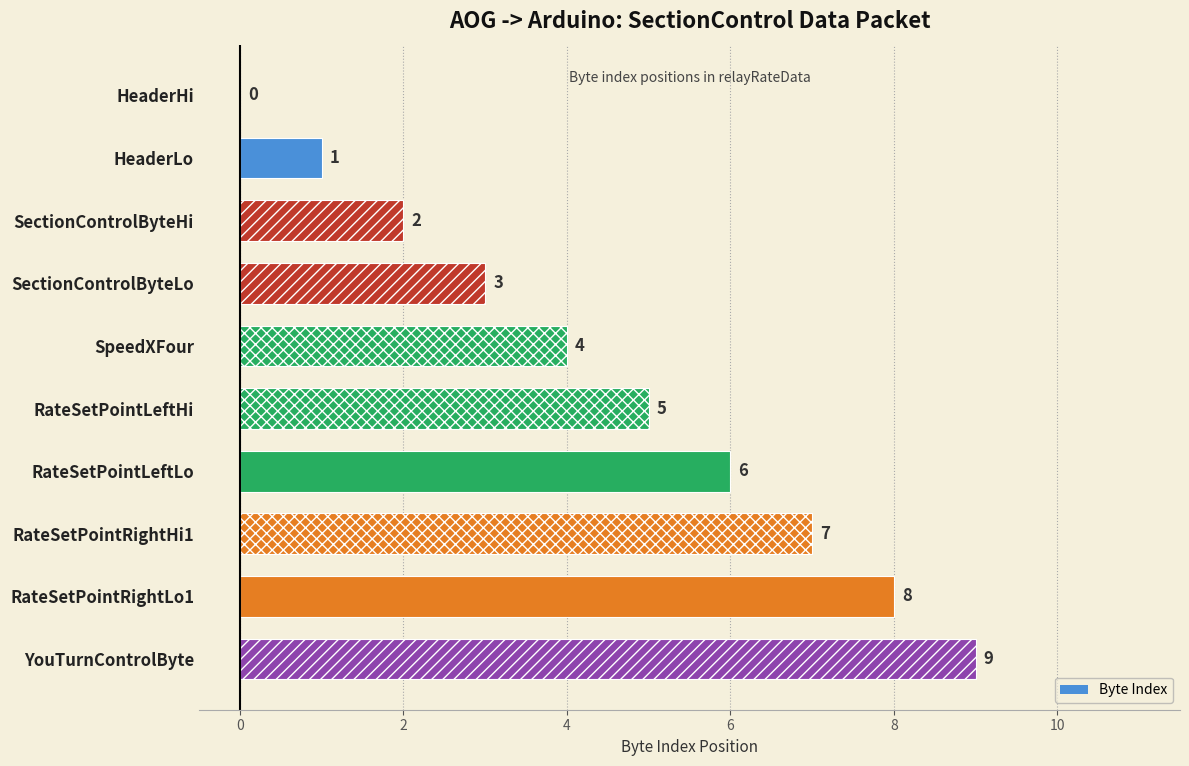

Reading left to right, extract all data points from this chart.

0	1	2	3	4	5	6	7	8	9